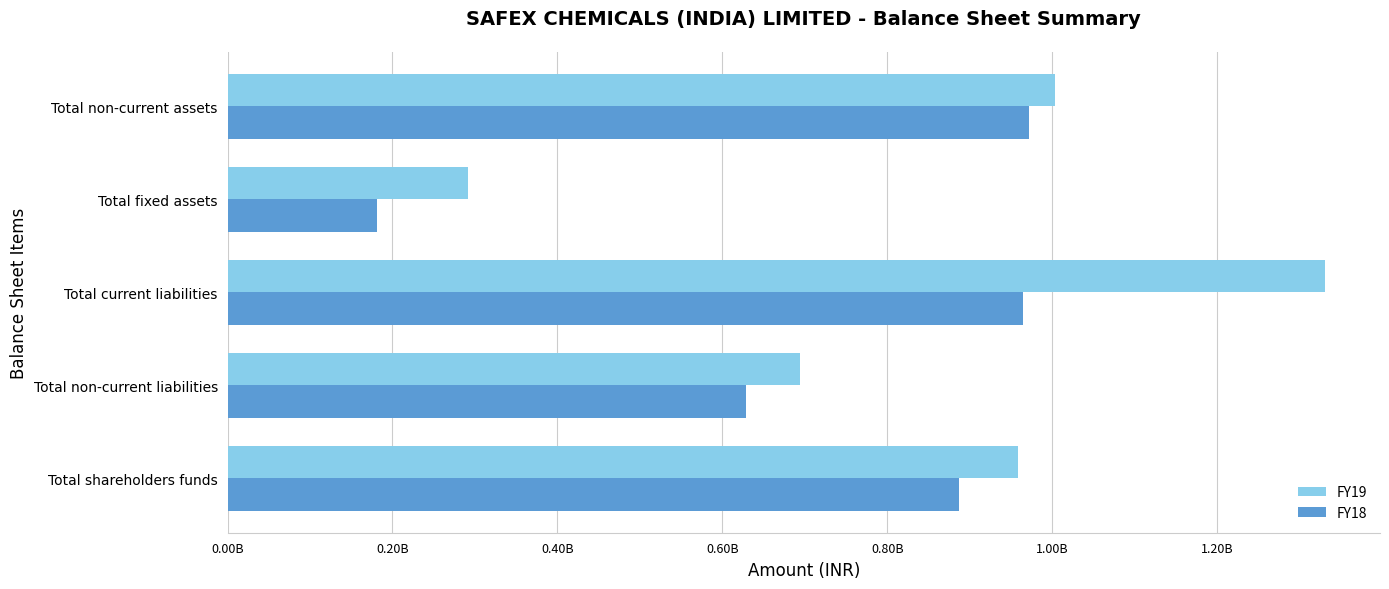

List the labels in order of FY19 value, largest first.

Total current liabilities, Total non-current assets, Total shareholders funds, Total non-current liabilities, Total fixed assets